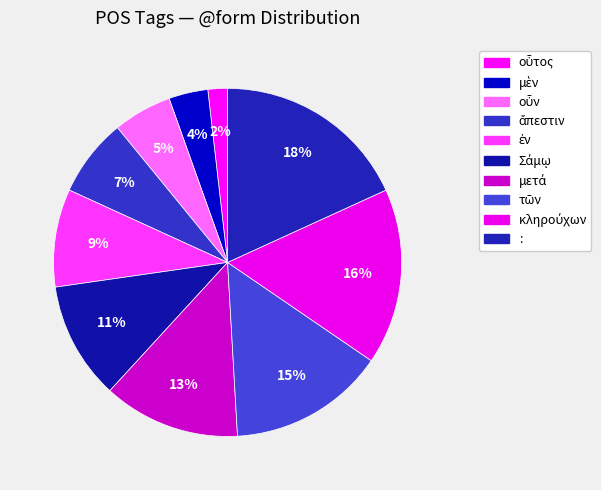

The ἄπεστιν slice represents 7% of the pie. True or false?

True